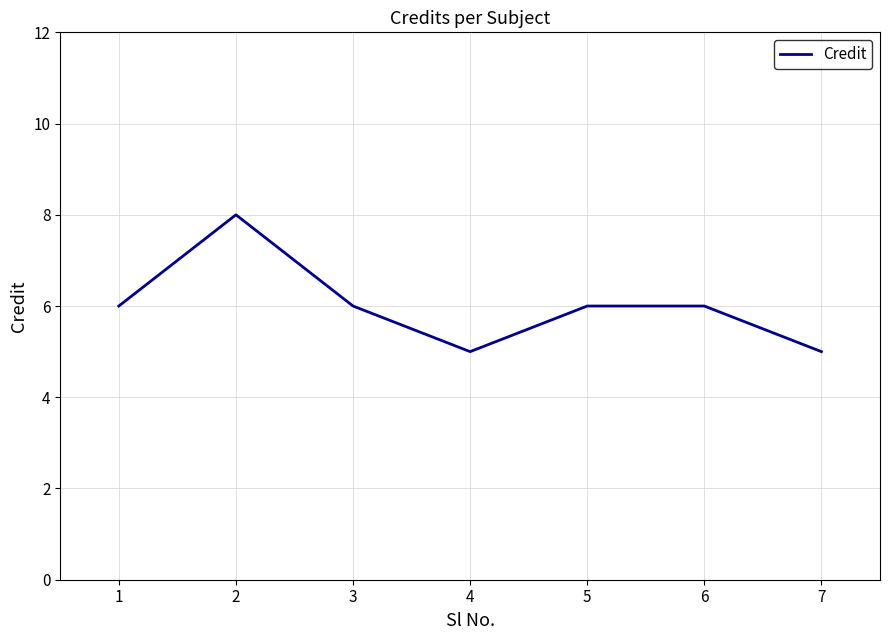

How many lines are shown in the chart?

1